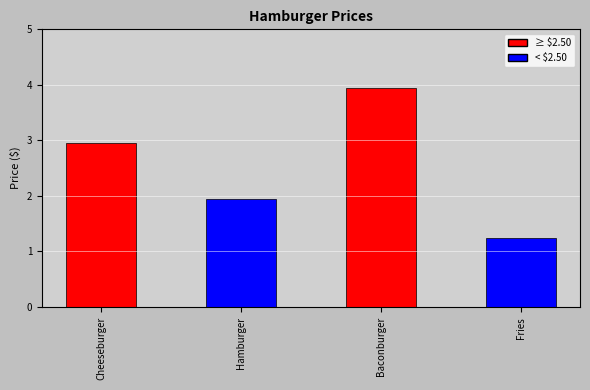

Read the value at Cheeseburger.

3.0